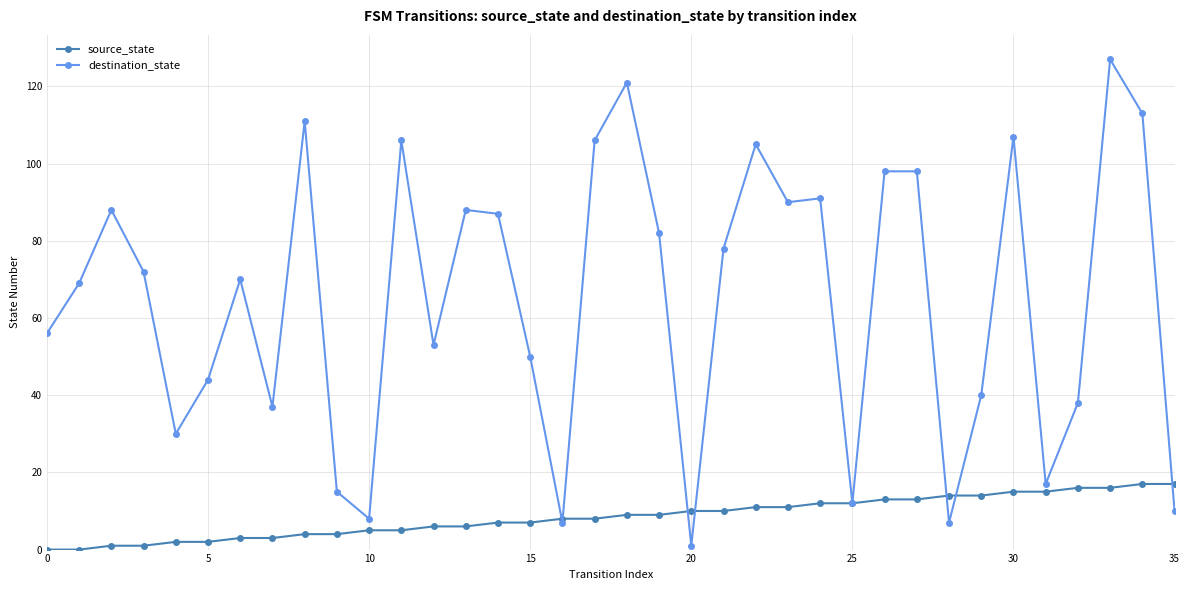

Which series has the widest spread of values?

destination_state